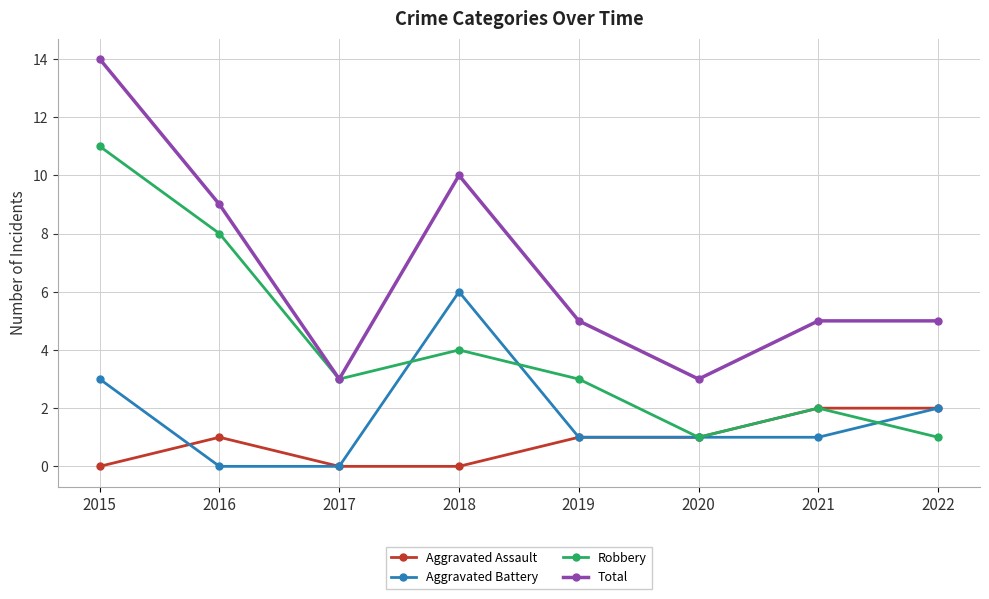

Reading left to right, list all the values displayed in this chart.

Aggravated Assault: 2015=0	2016=1	2017=0	2018=0	2019=1	2020=1	2021=2	2022=2
Aggravated Battery: 2015=3	2016=0	2017=0	2018=6	2019=1	2020=1	2021=1	2022=2
Robbery: 2015=11	2016=8	2017=3	2018=4	2019=3	2020=1	2021=2	2022=1
Total: 2015=14	2016=9	2017=3	2018=10	2019=5	2020=3	2021=5	2022=5